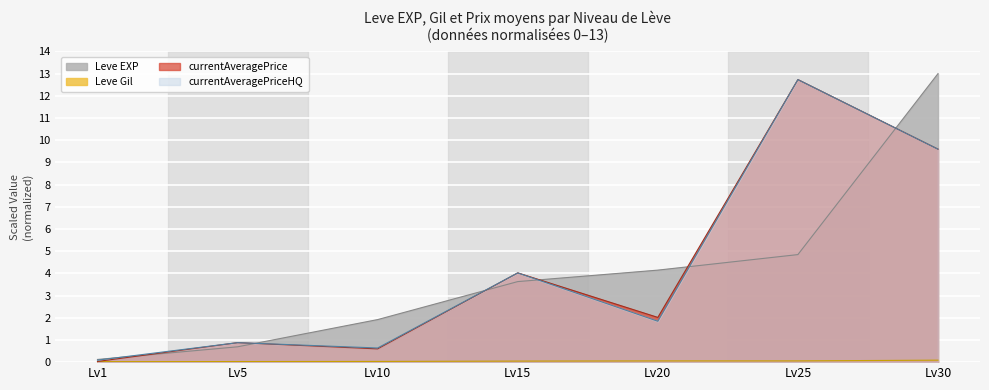

Reading right to left, what are all the values shown in this chart?

Leve EXP: 13.0	4.8	4.1	3.6	1.9	0.7	0.1
Leve Gil: 0.1	0.1	0.1	0.0	0.0	0.0	0.0
currentAveragePrice: 9.6	12.7	2.0	4.0	0.6	0.9	0.0
currentAveragePriceHQ: 9.6	12.7	1.8	4.0	0.6	0.9	0.1